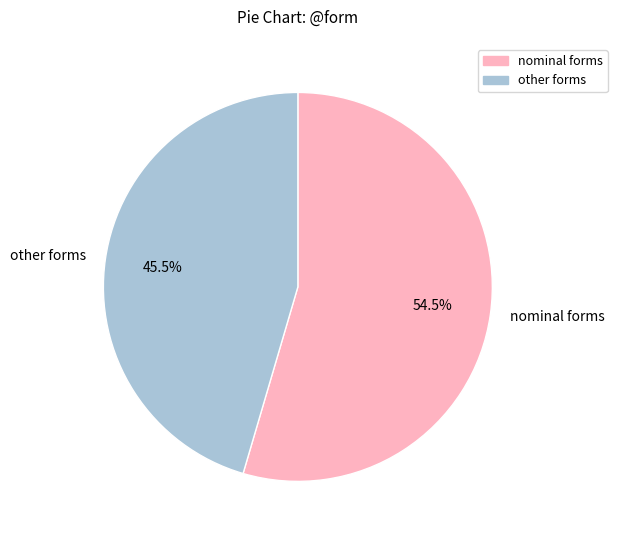

Between other forms and nominal forms, which is larger?

nominal forms